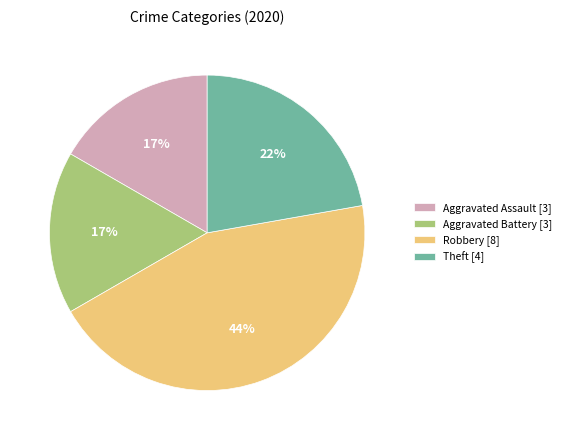

Is it true that Aggravated Assault [3] is 17% of the pie?

True